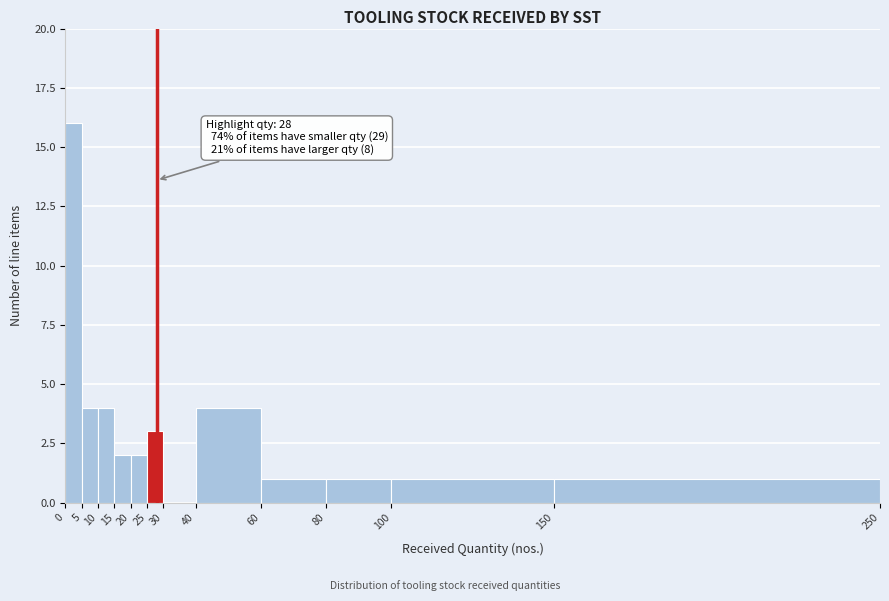

Which range on the x-axis has the tallest bar?

0 to 5